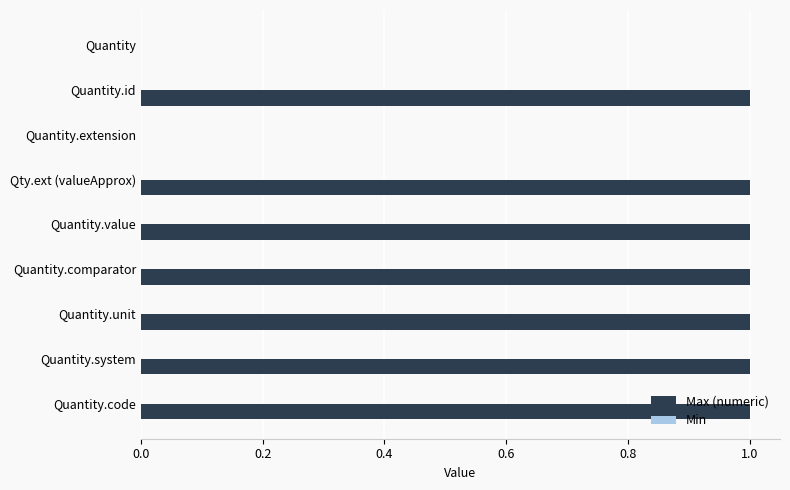

Count the number of data series in this chart.

1